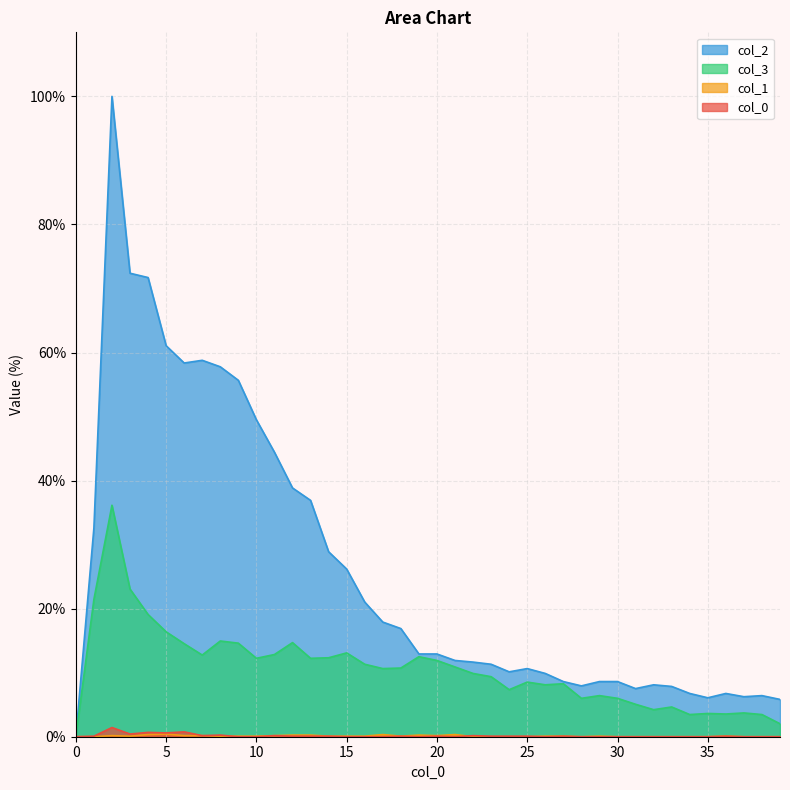

True or false: 0 and 3 intersect in this chart.

False